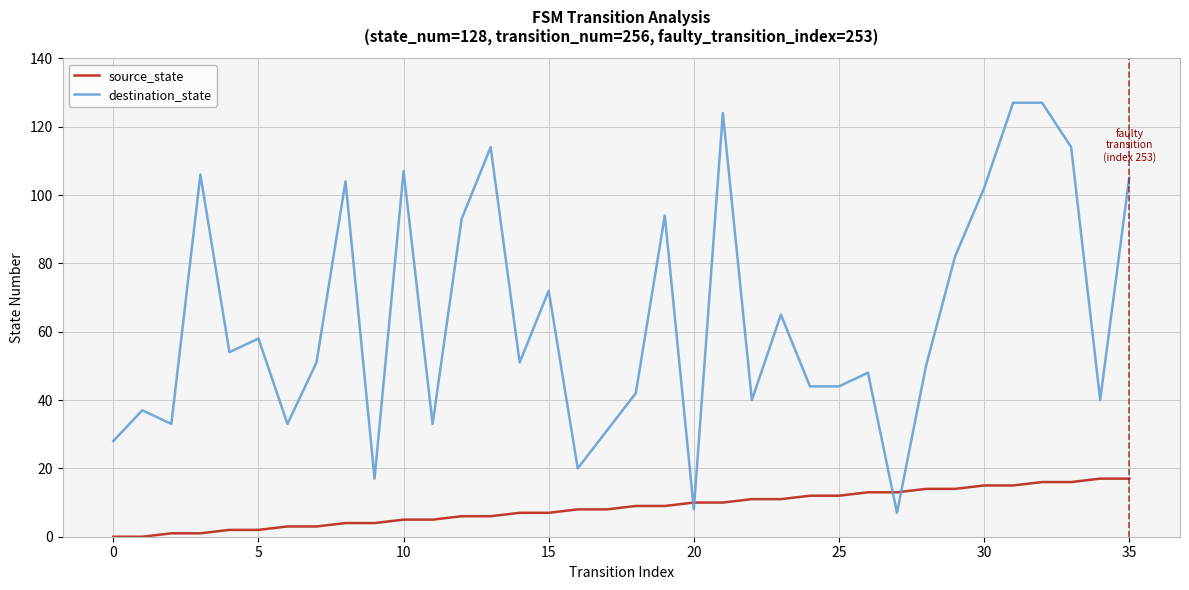

What is the difference between the maximum and minimum values in the source_state series?

17